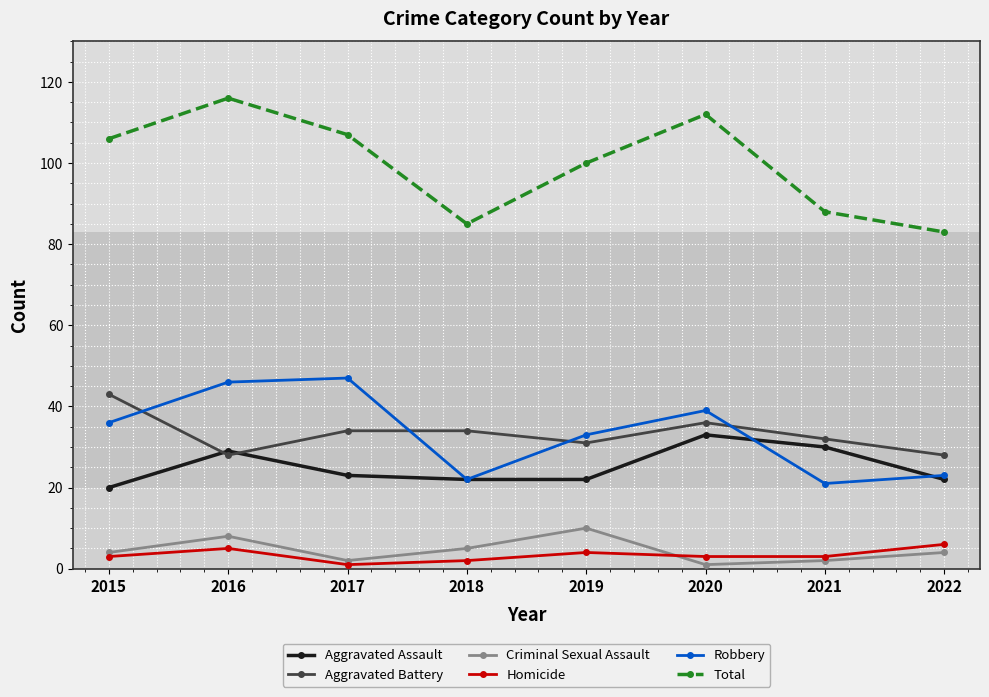

How many categories are shown in the chart?

8